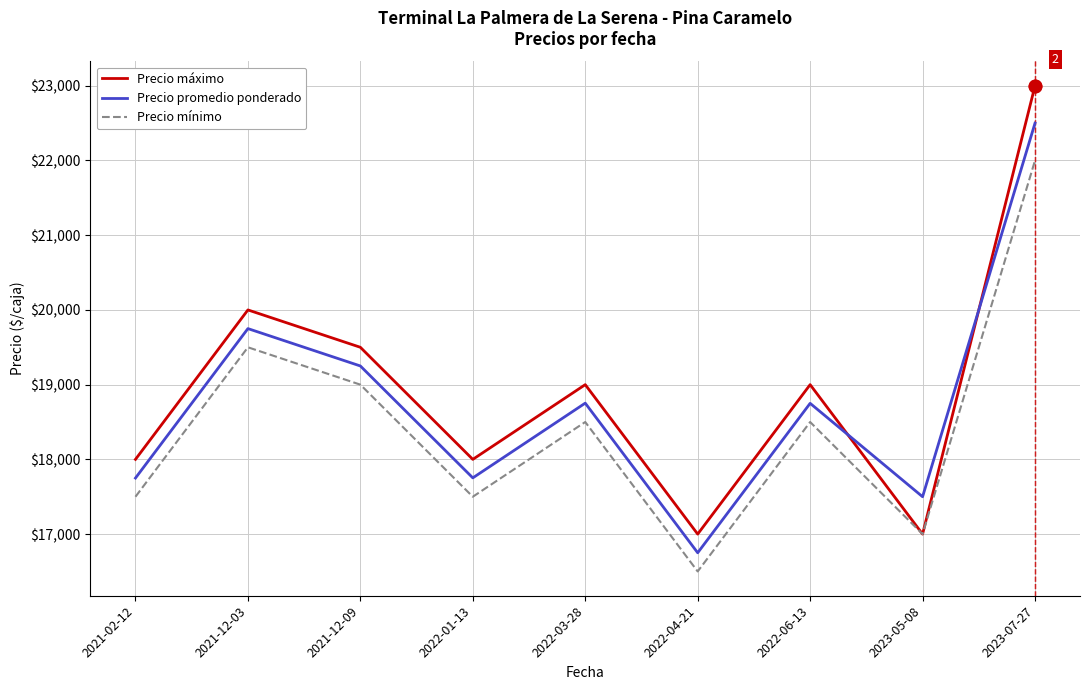

How many times do Precio máximo and Precio promedio ponderado cross each other?

2